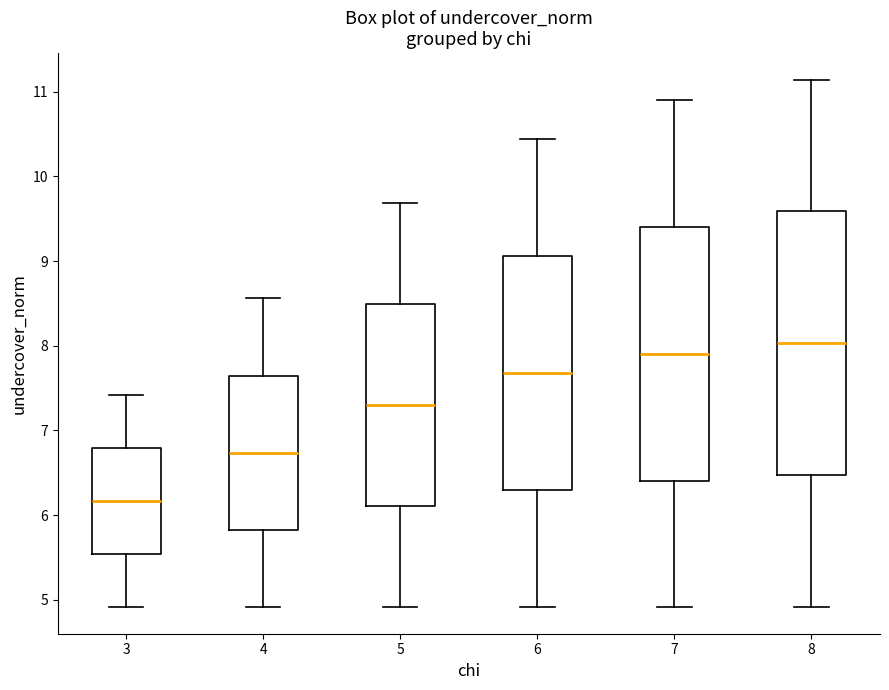

Where does the median line of the box at x = 6 sit on the y-axis? The values are not printed on the chart, so give them approximately, as read against the axis.

7.7